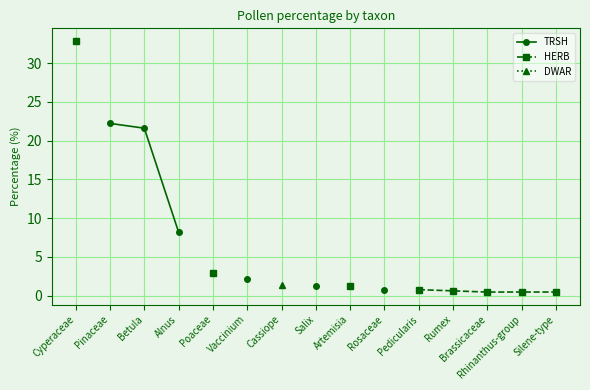

What is the label of the 9th point from the right?

Cassiope